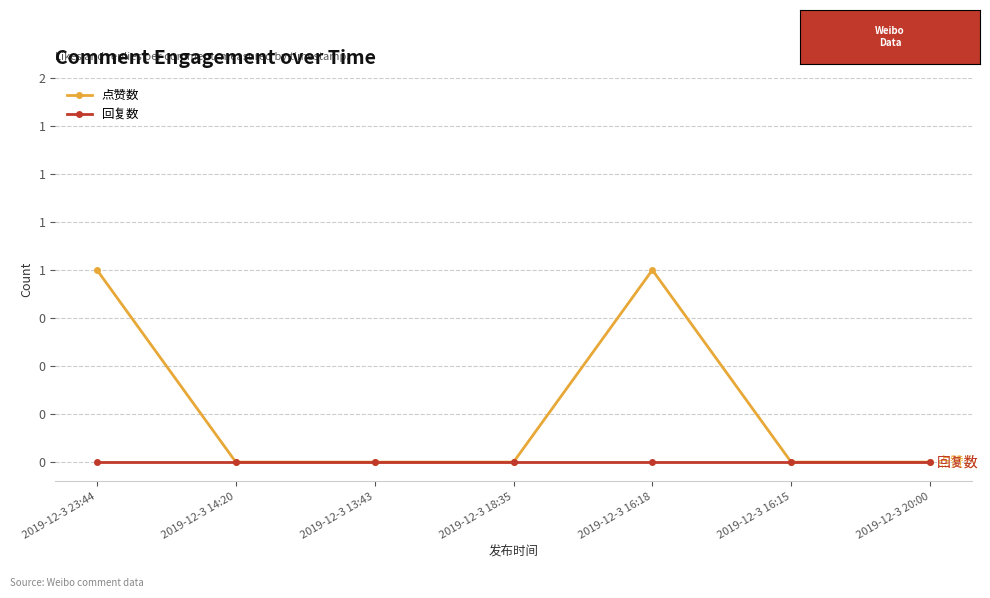

List the series in order of their overall mean, lowest first.

回复数, 点赞数